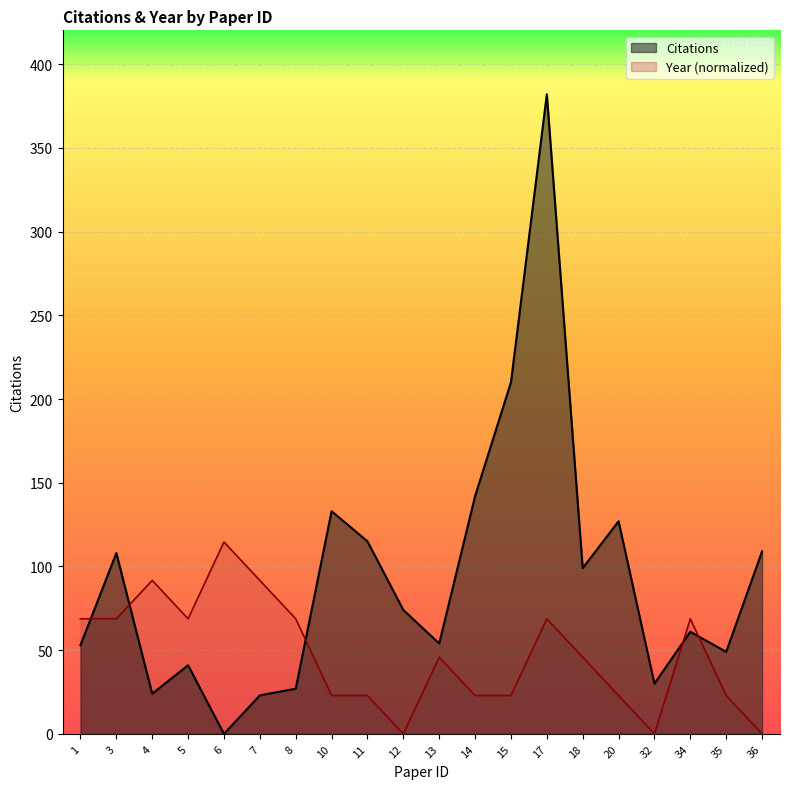

The value of Citations at 13 is 54.0. True or false?

True